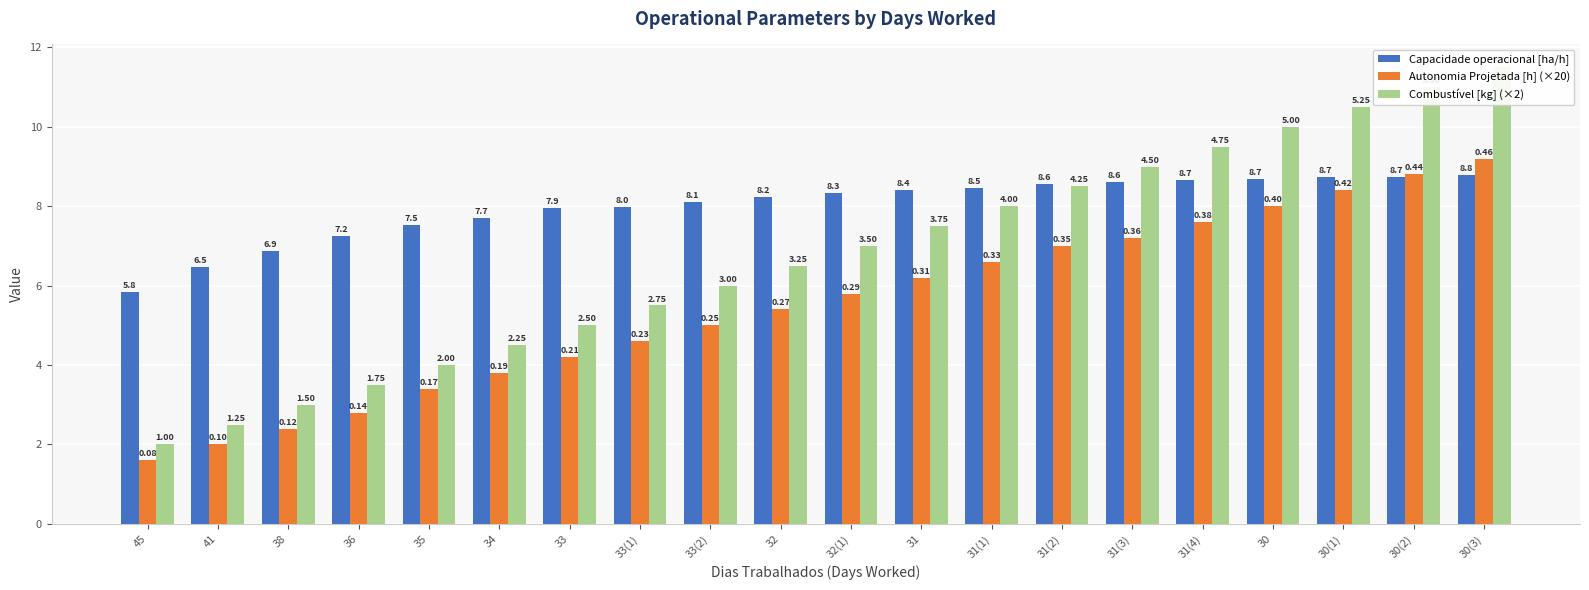

How many series are shown in this chart?

3